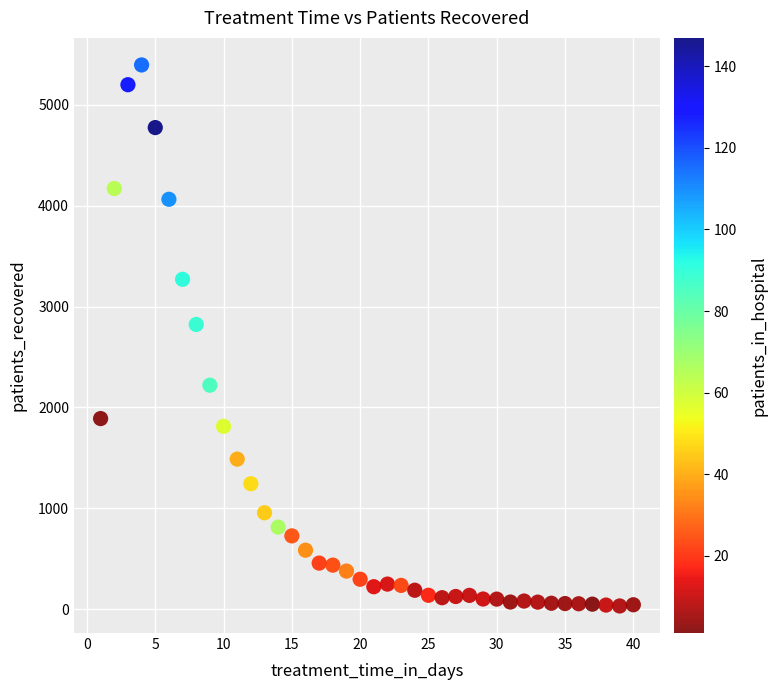

What is the range of Y values (max minus min)?

5364